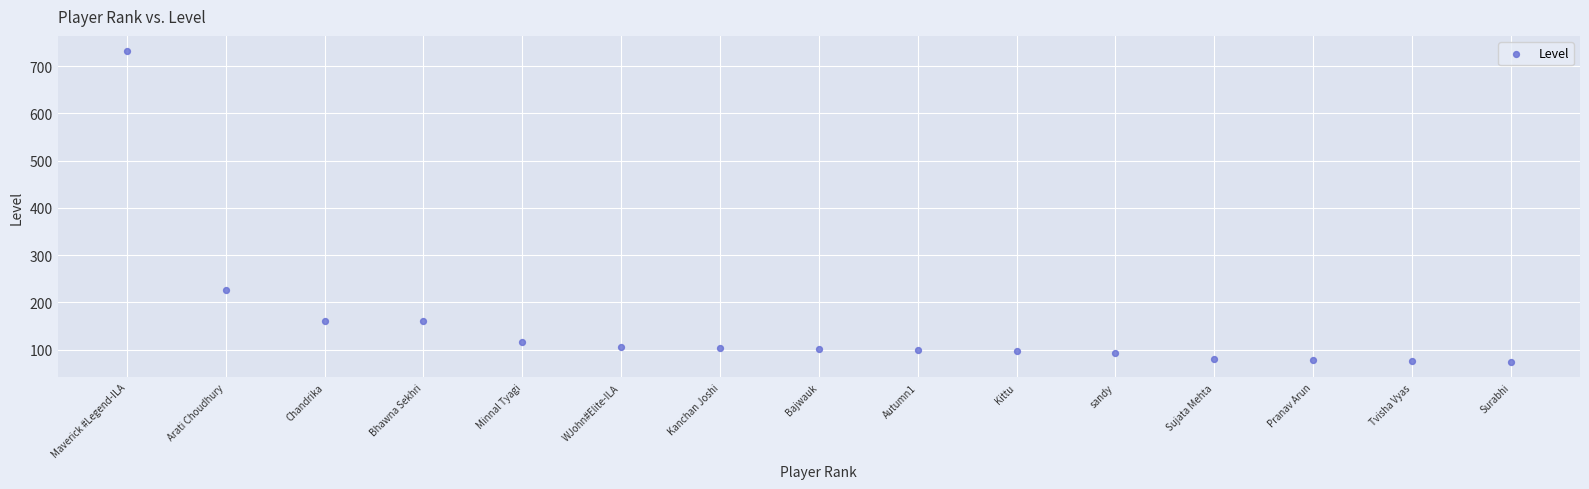

What is the range of X values (max minus min)?

14